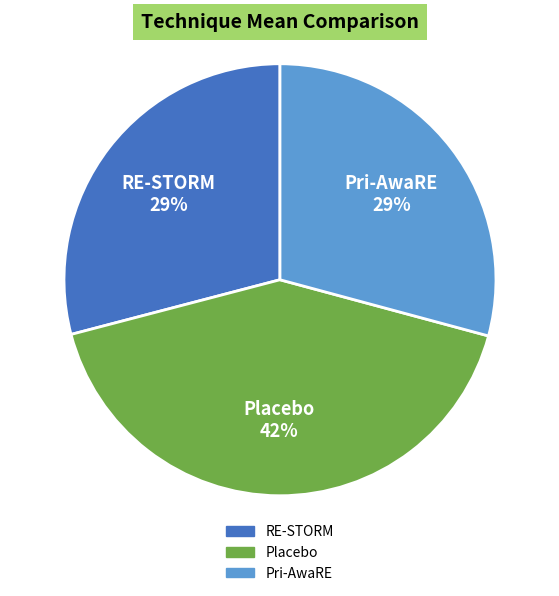

Count the number of slices in the pie.

3